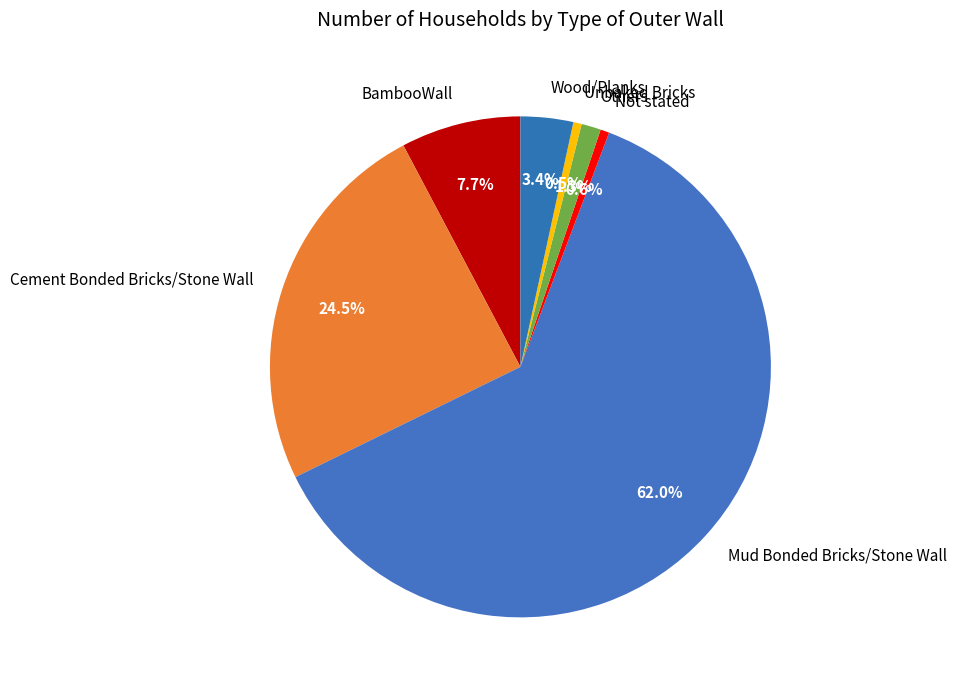

What portion of the pie excludes Unbaked Bricks?

99.5%